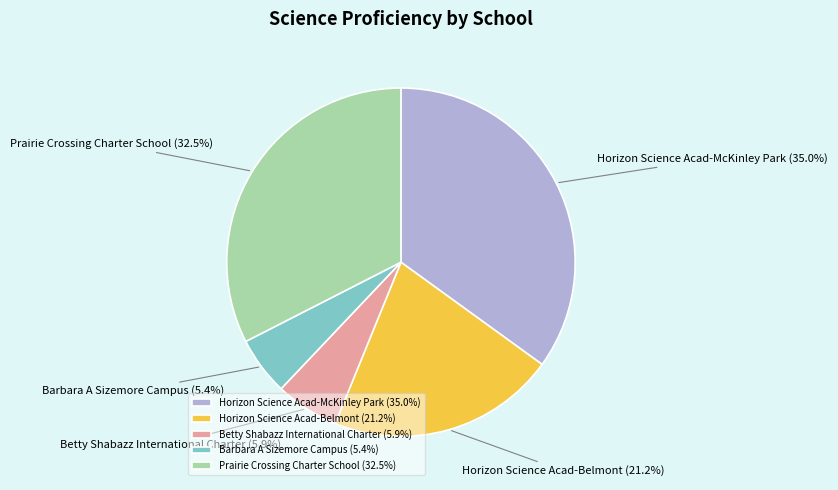

Is Prairie Crossing Charter School the majority of the pie?

No